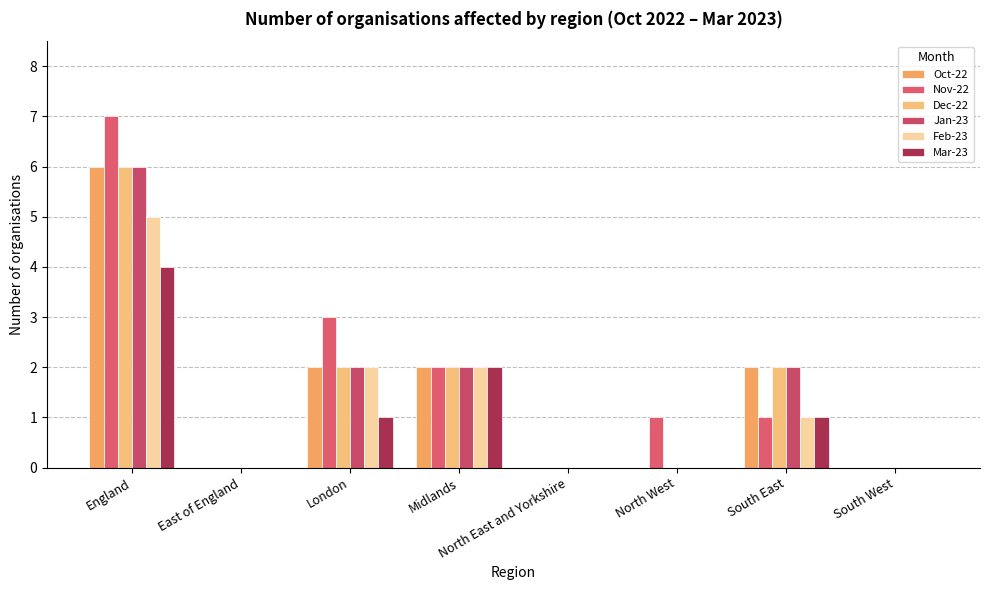

What is the label of the 5th bar from the right?

Midlands